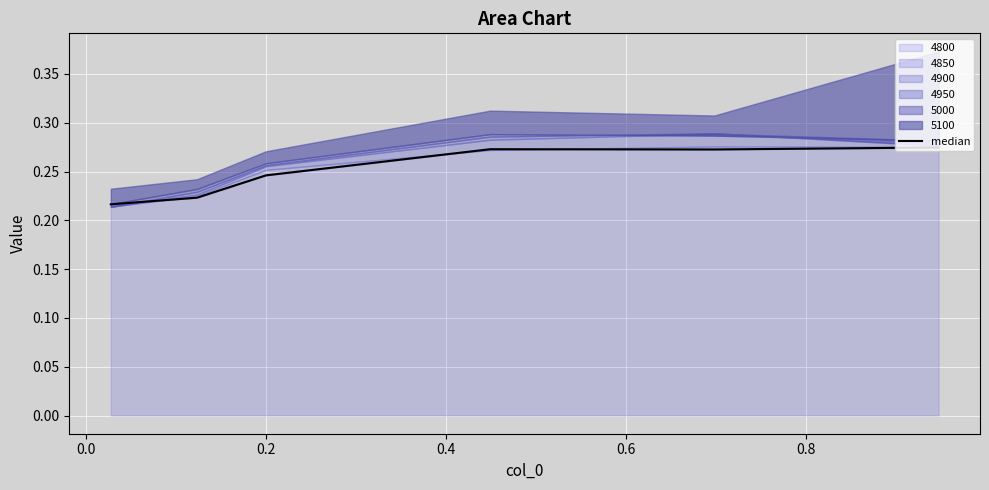

What is the change in value from 0.0 to 0.8?

+0.1